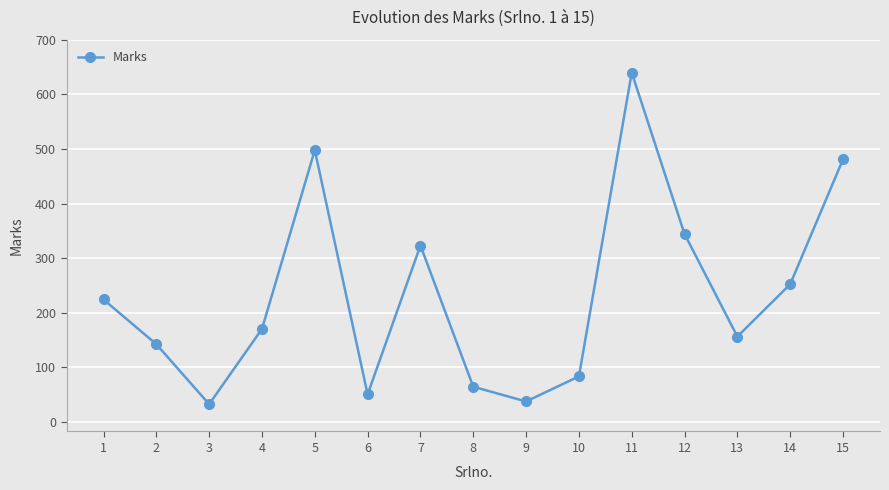

What is the ratio of the value at 11 to the value at 1?

2.9